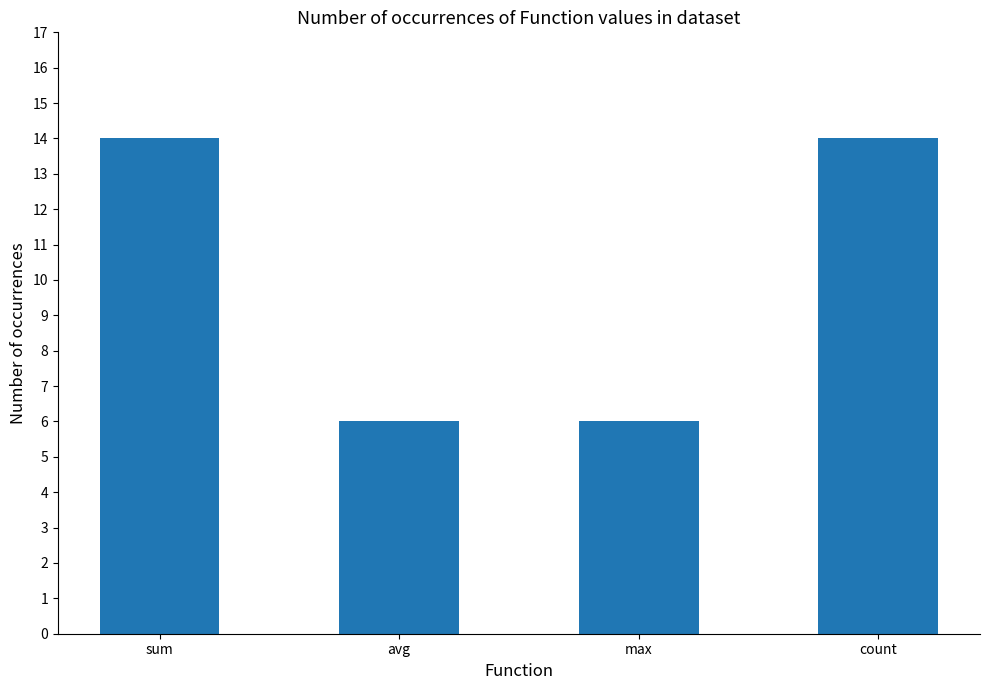

What is the maximum value shown in the chart?

14